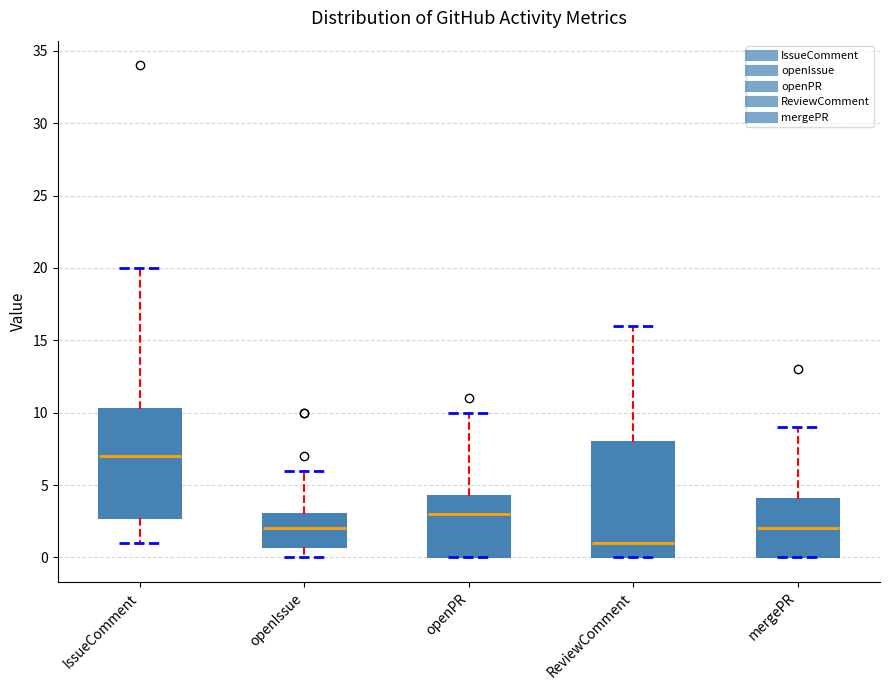

Which box's median line is the lowest?

ReviewComment